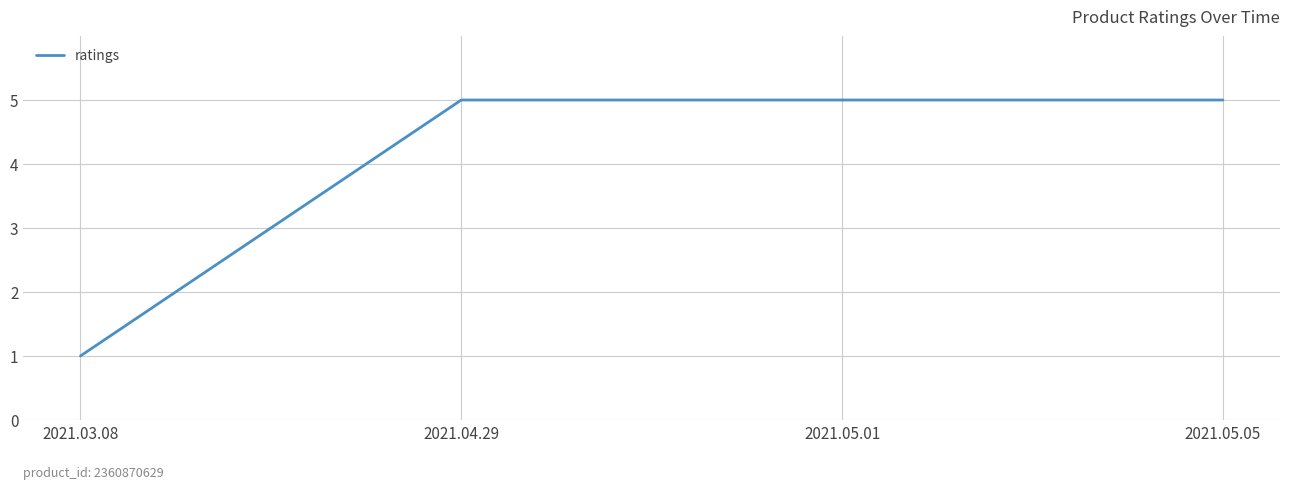

What value does the data have at 2021.05.01?

5